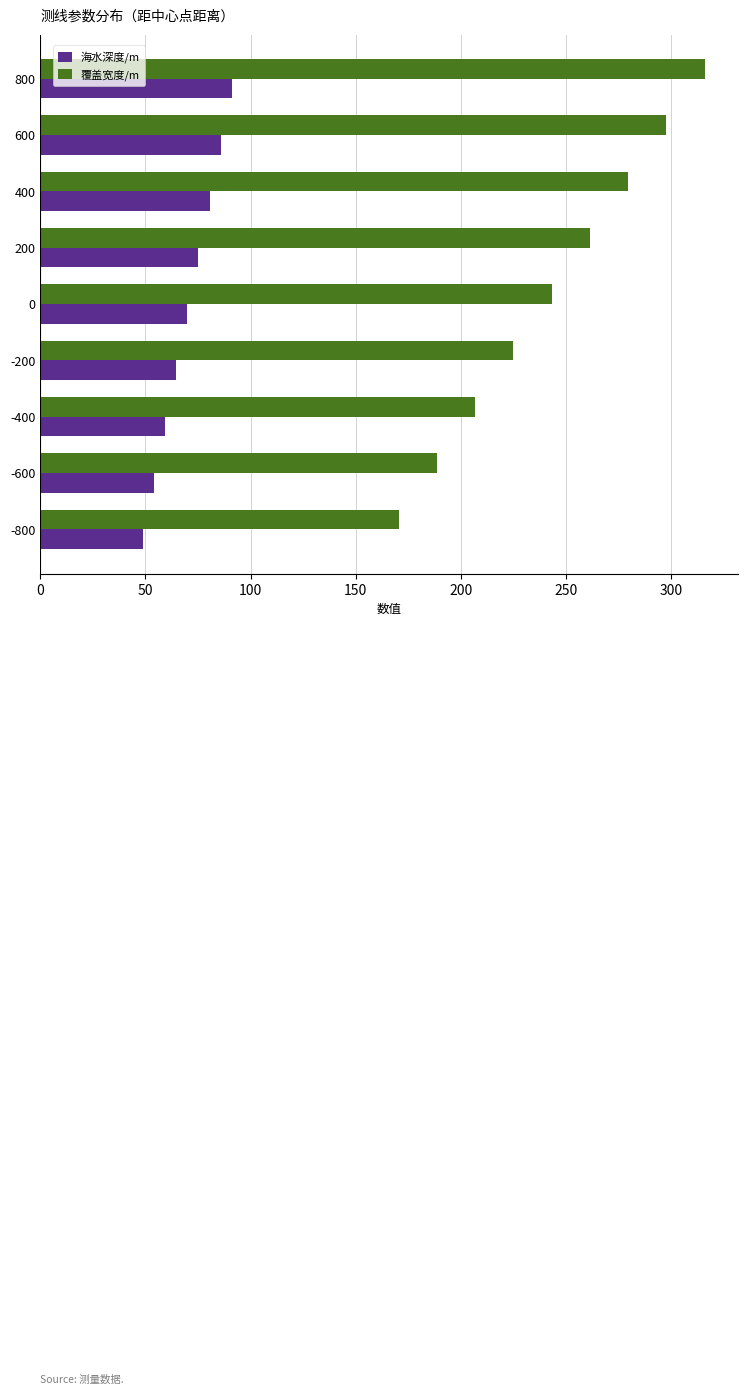

What is the difference between the maximum and second lowest values in the 海水深度/m series?

36.7